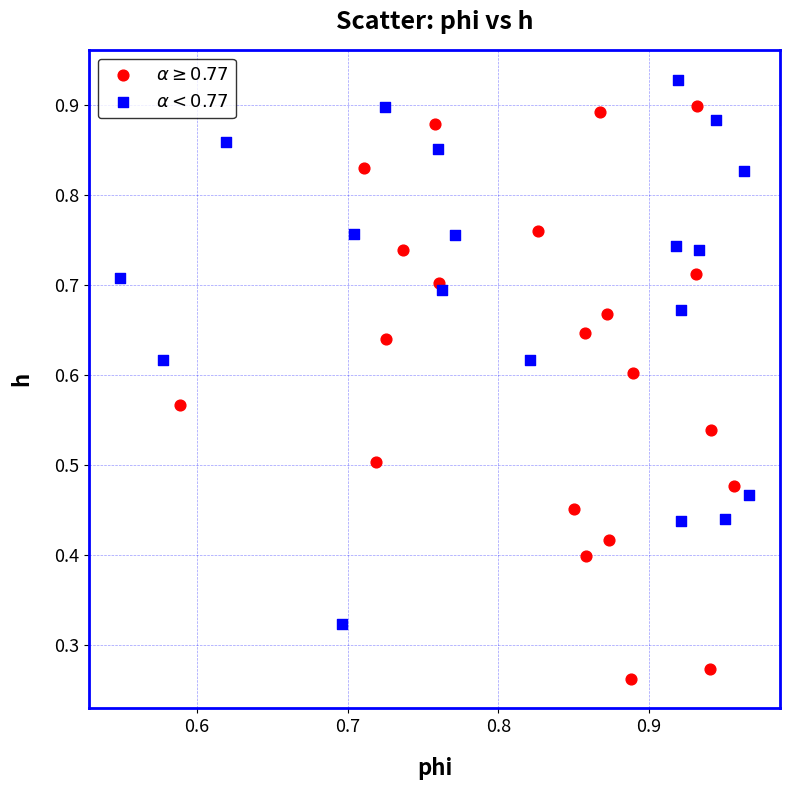

Which series reaches the minimum Y coordinate?

$\alpha \geq 0.77$